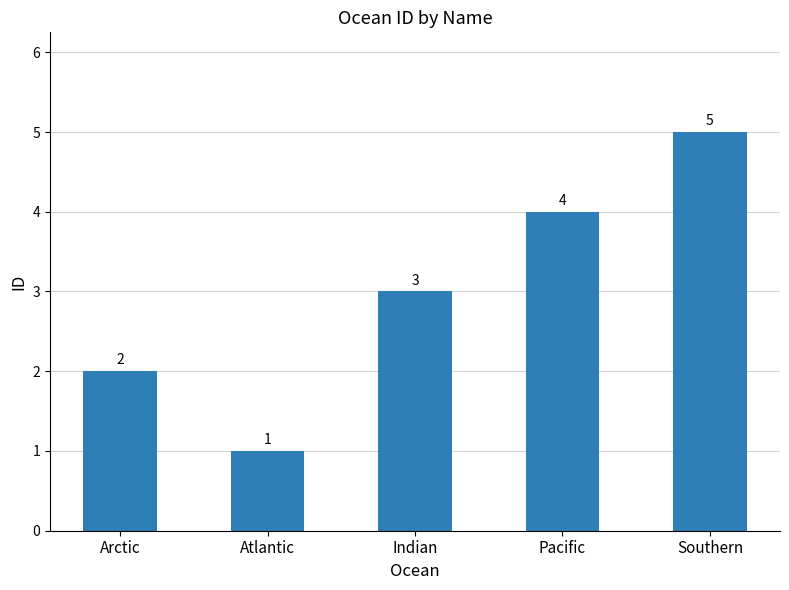

Rank the categories by value from lowest to highest.

Atlantic, Arctic, Indian, Pacific, Southern